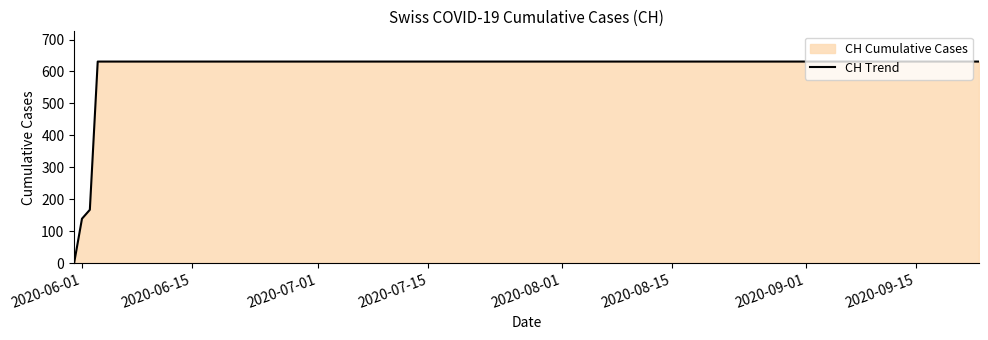

The value at 2020-07-15 is 987. True or false?

False